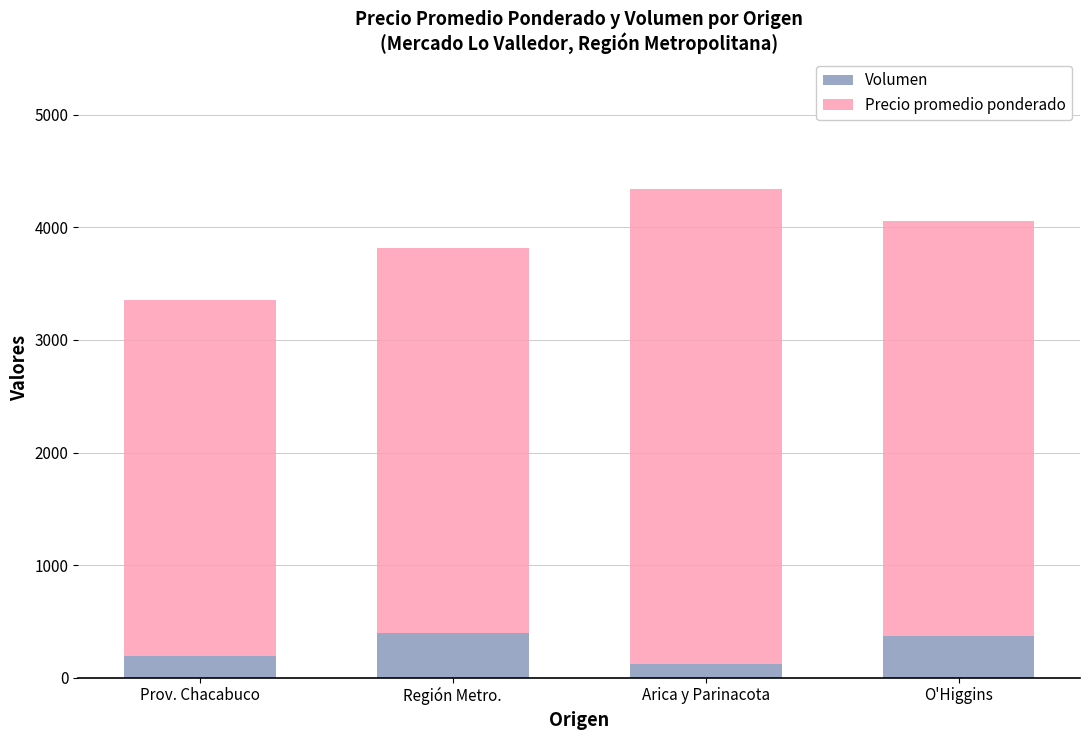

Read the Volumen value at Región Metro., to the nearest 5.

395